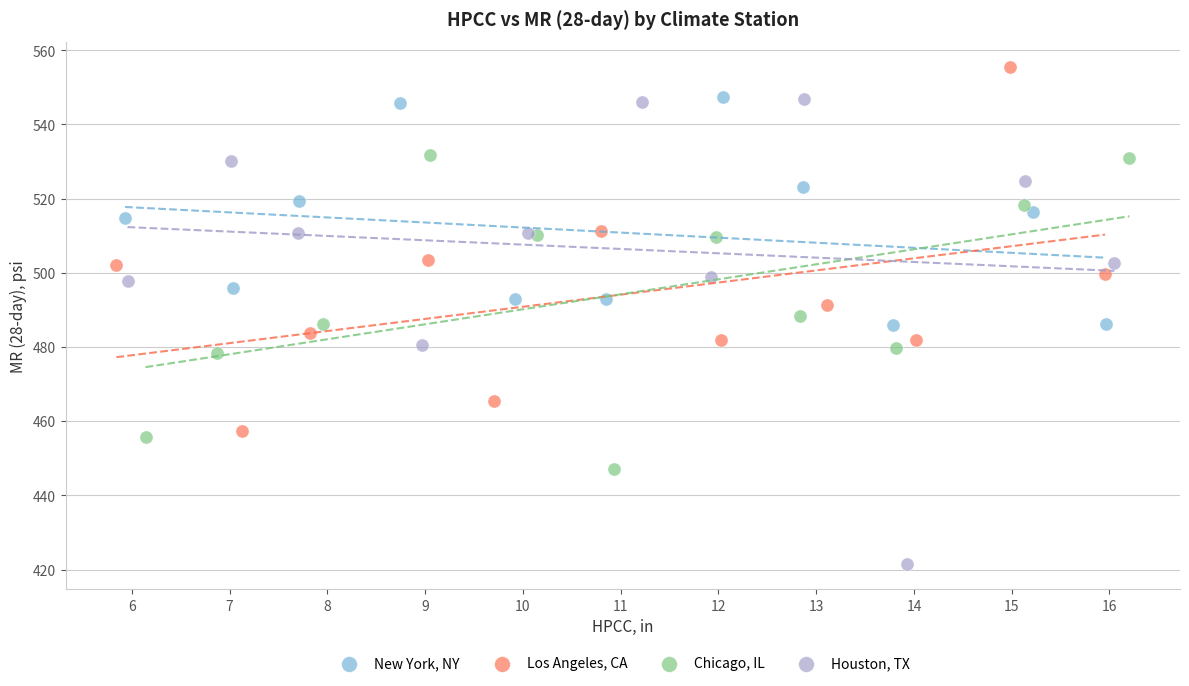

Which series reaches the maximum Y coordinate?

Los Angeles, CA